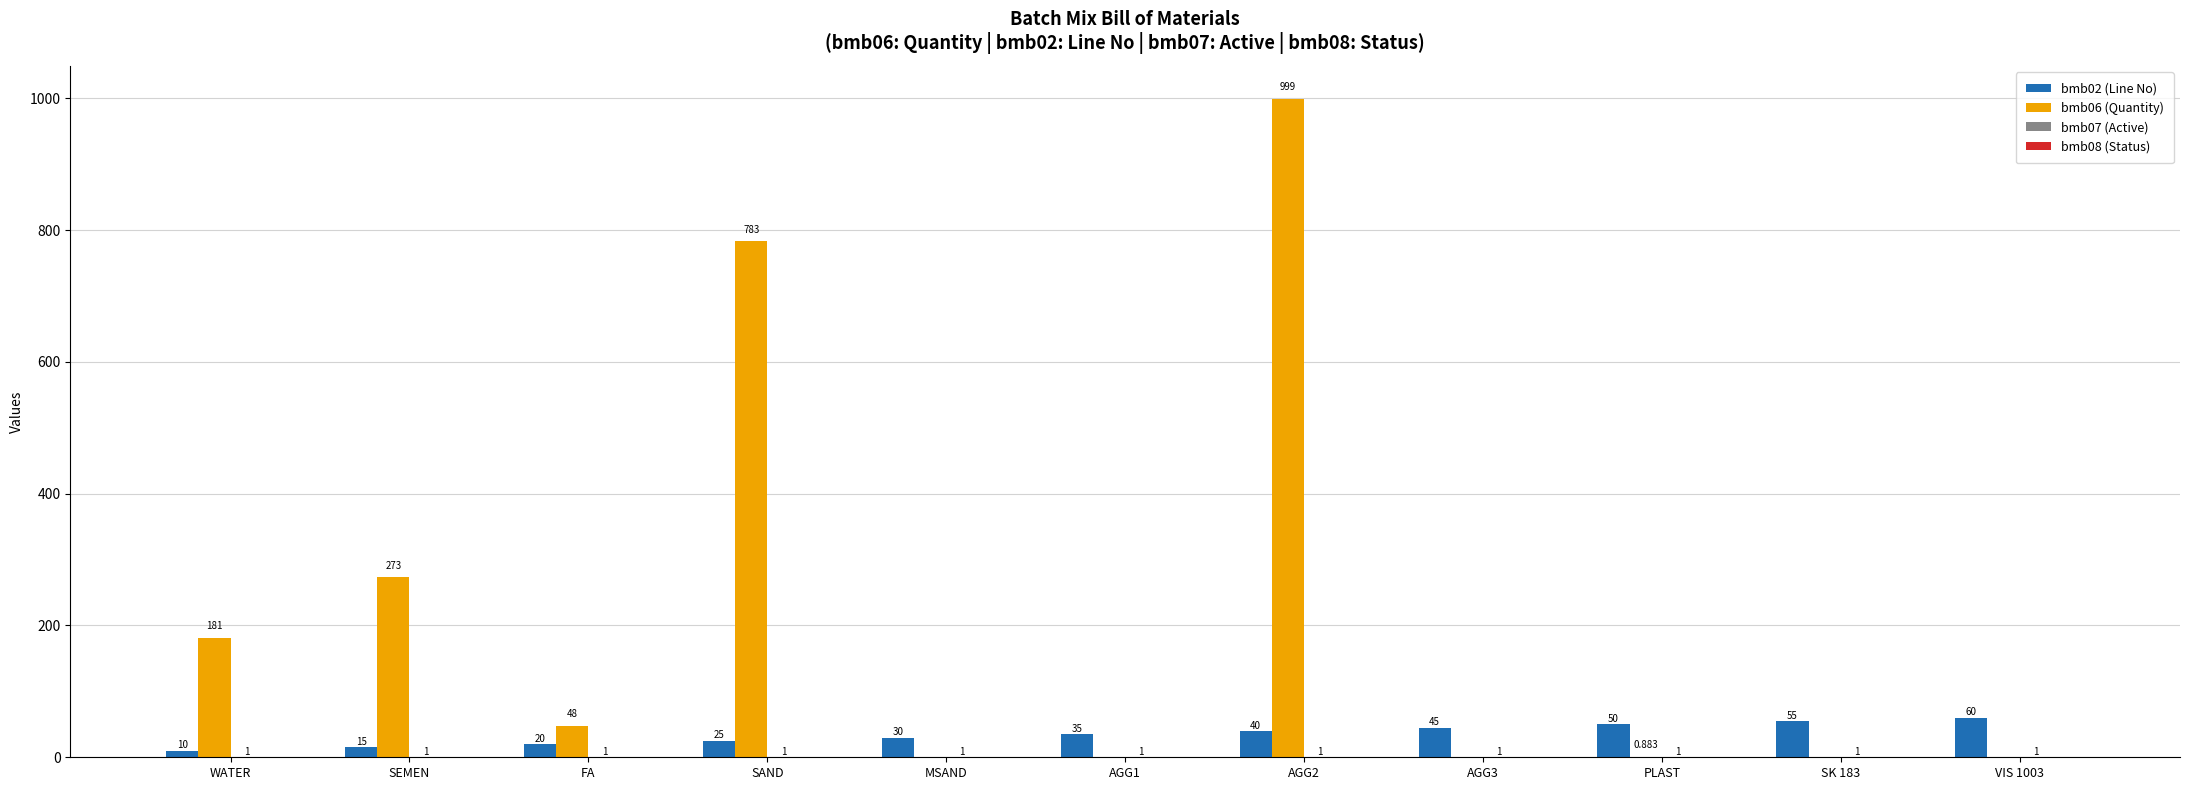

How many values in bmb06 (Quantity) are above zero?

6